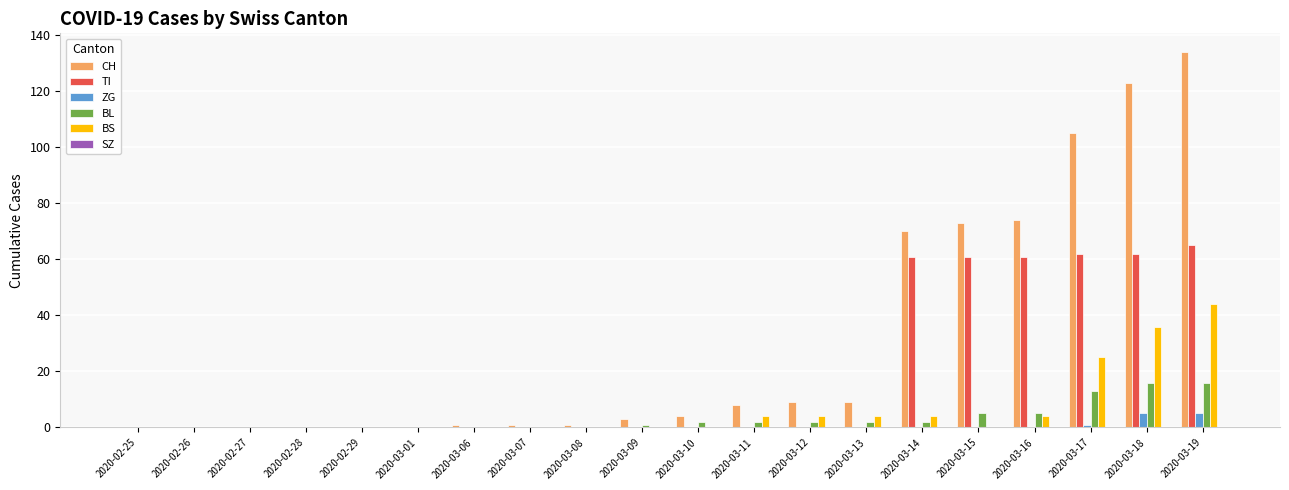

Between 2020-03-06 and 2020-03-17, which series saw the biggest shift?

CH